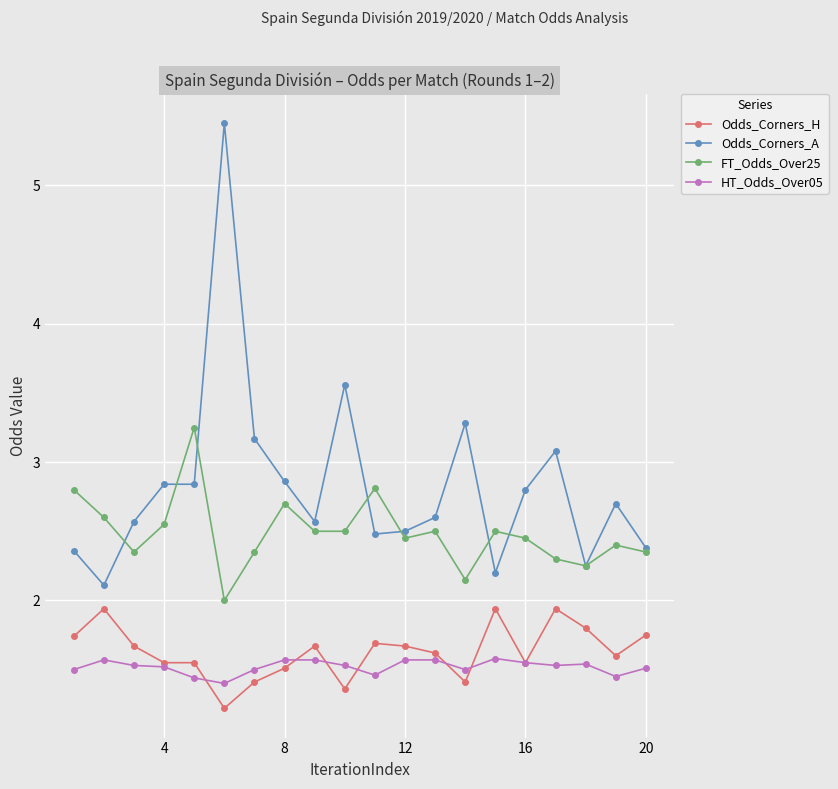

What are all the series names shown in the legend?

Odds_Corners_H, Odds_Corners_A, FT_Odds_Over25, HT_Odds_Over05